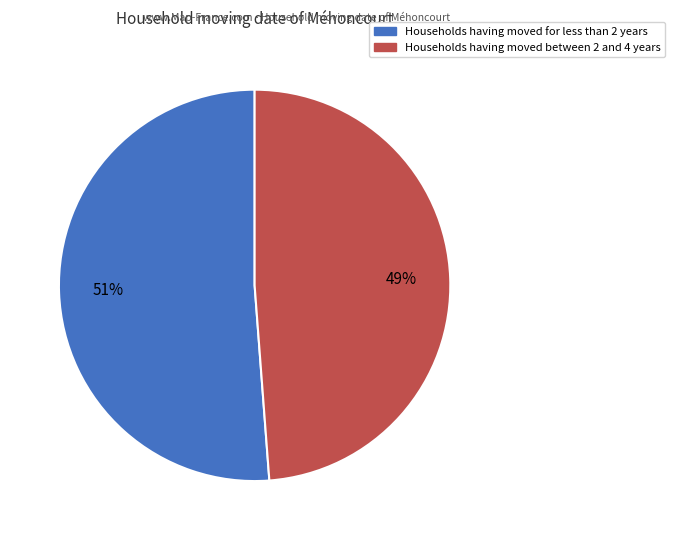

To the nearest percent, what is the average slice percentage?

50%